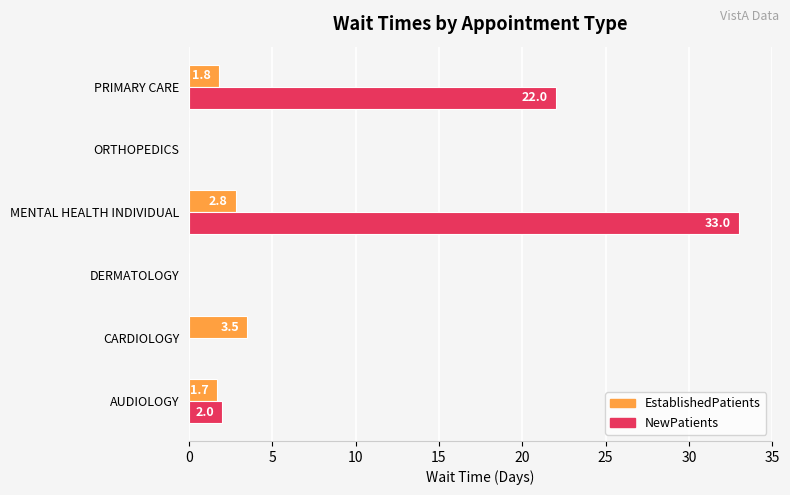

Which label corresponds to the largest value in the chart?

MENTAL HEALTH INDIVIDUAL